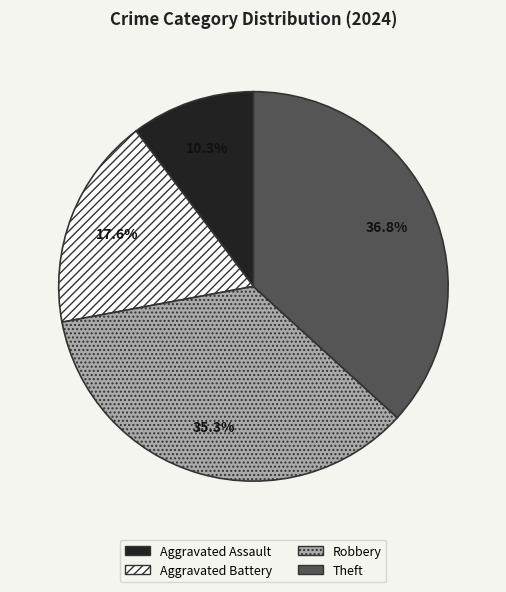

Which category has the biggest portion of the pie?

Theft